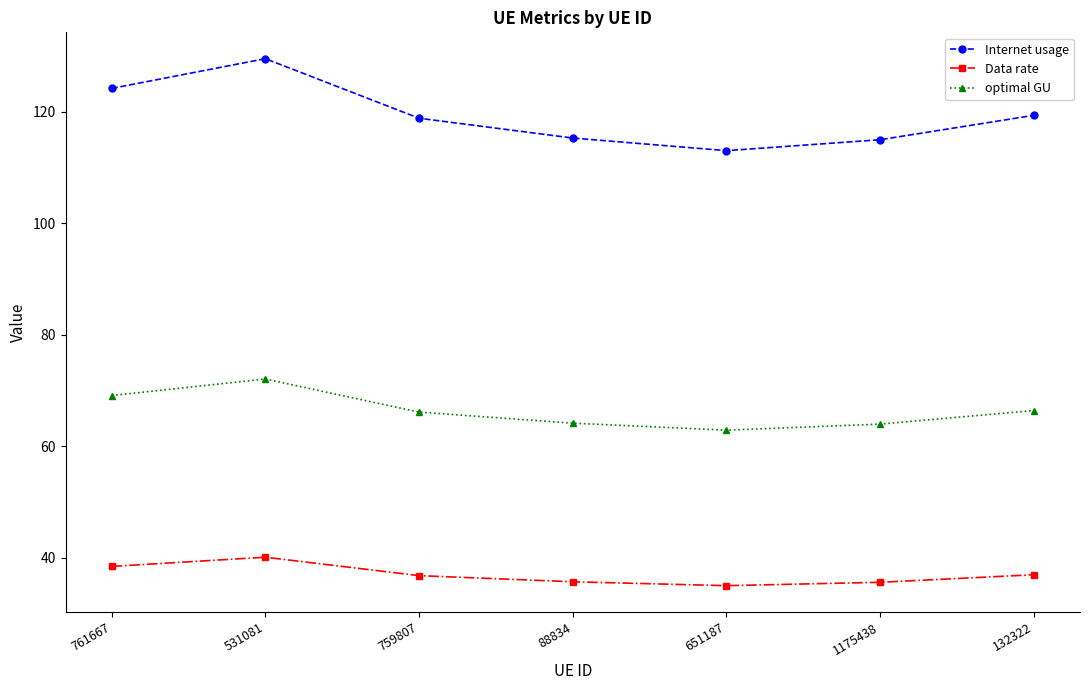

What is the greatest value displayed?

129.5